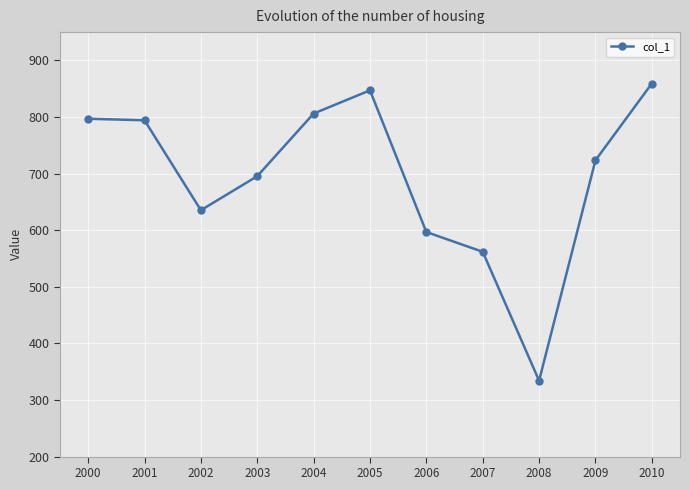

Read the value at 2005.

847.1